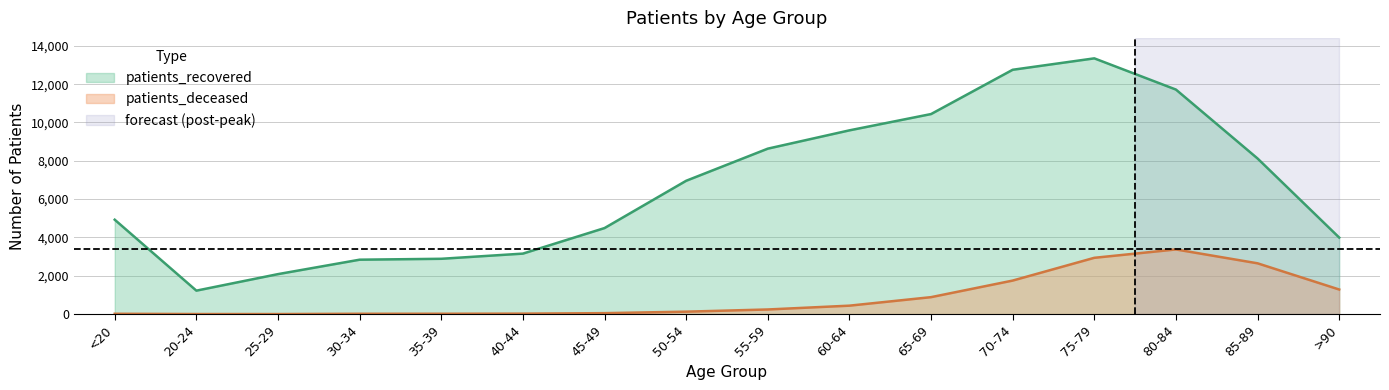

How many data points does each series have?

16